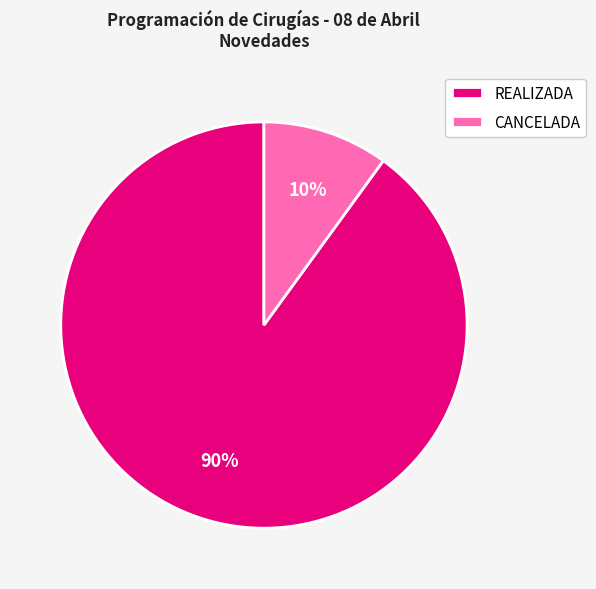

Combined, do CANCELADA and REALIZADA account for over 50%?

Yes